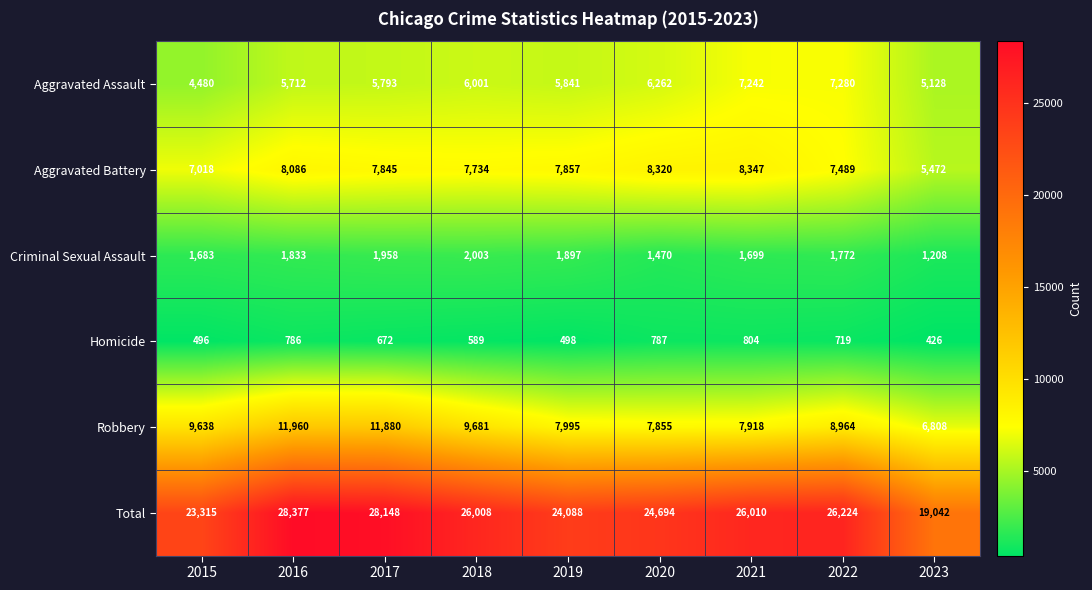

The Total series shows 37923 at 2019. True or false?

False